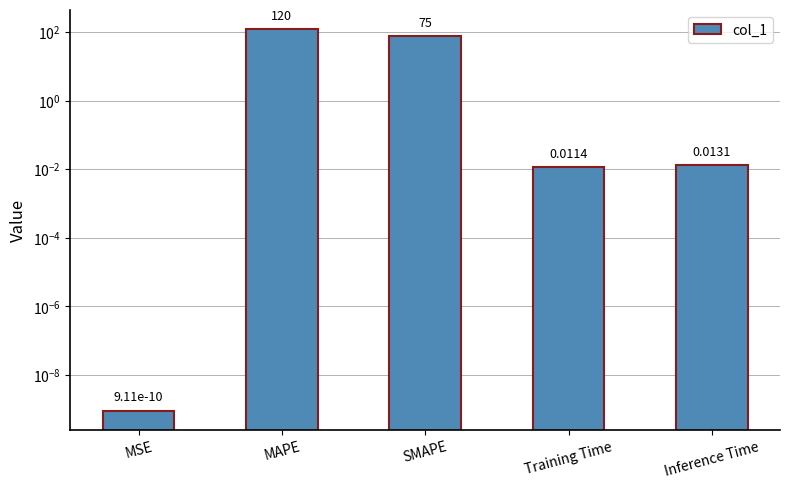

The value at MSE is 0.0. True or false?

True